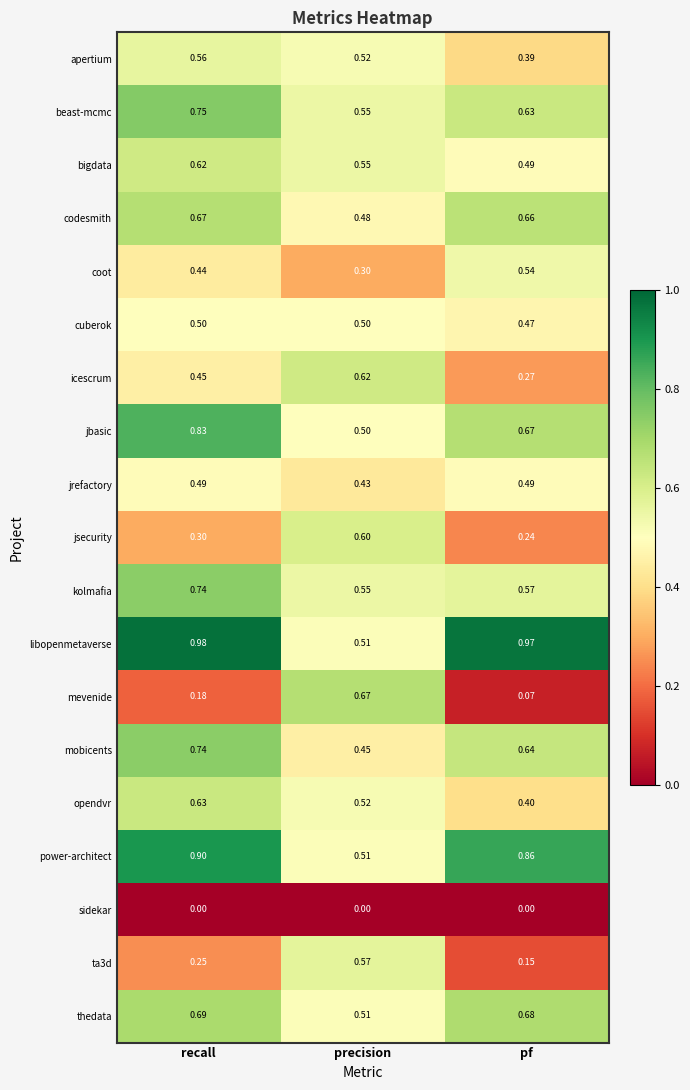

Which series has the widest spread of values?

mevenide